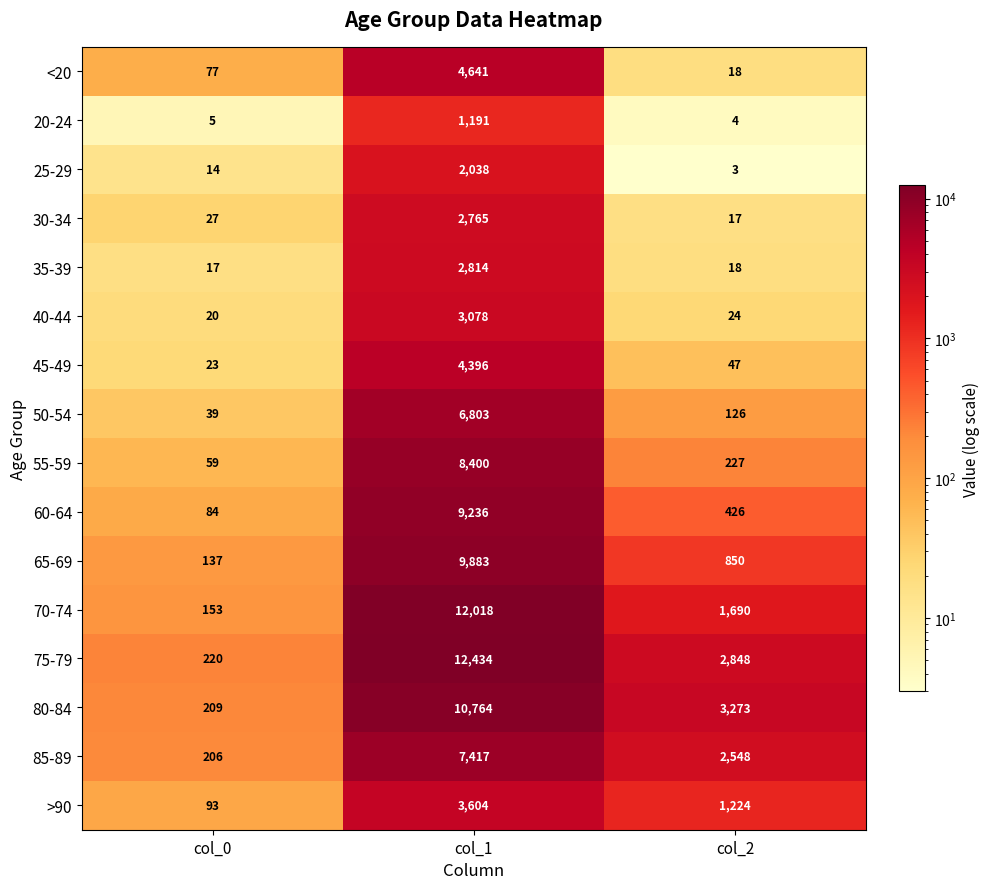

Where does the 55-59 series first go above 227?

col_1